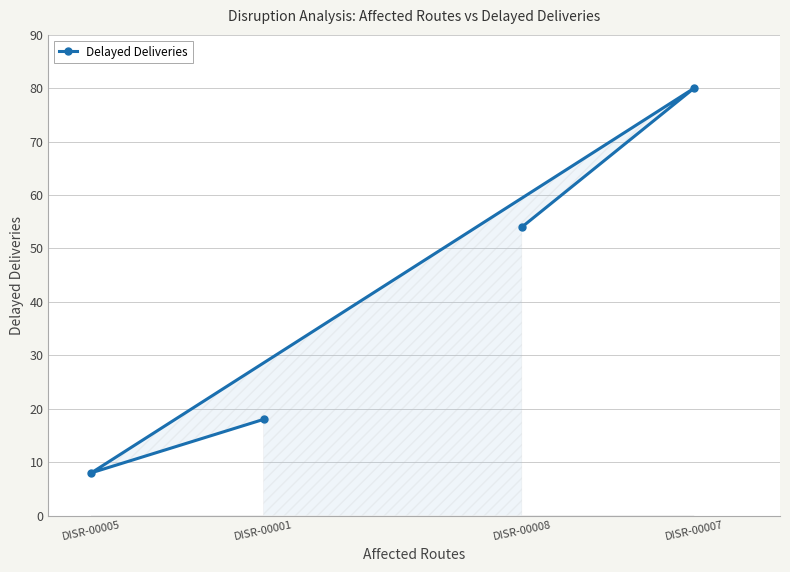

At which category does the data reach its first local valley?

DISR-00005